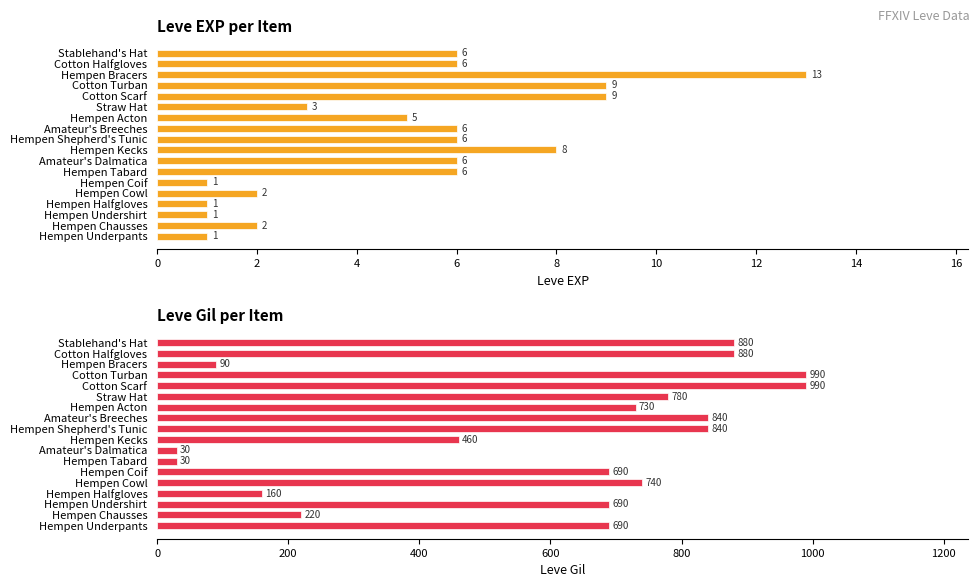

What is the greatest value displayed?

990